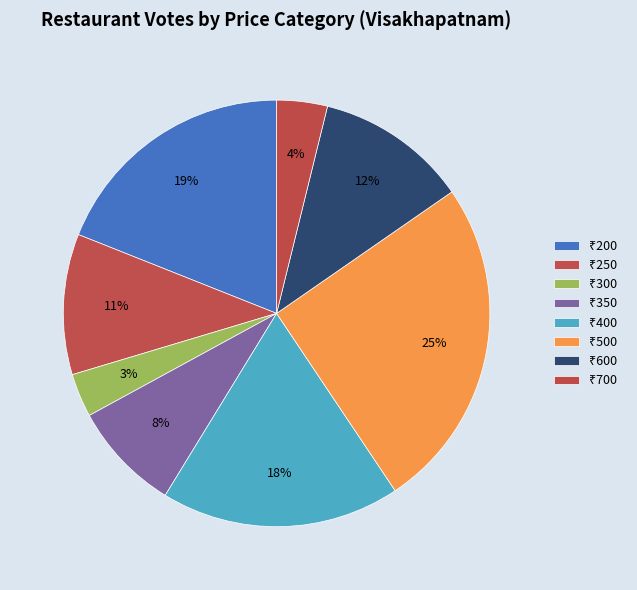

Is there any slice that represents more than half of the pie?

No